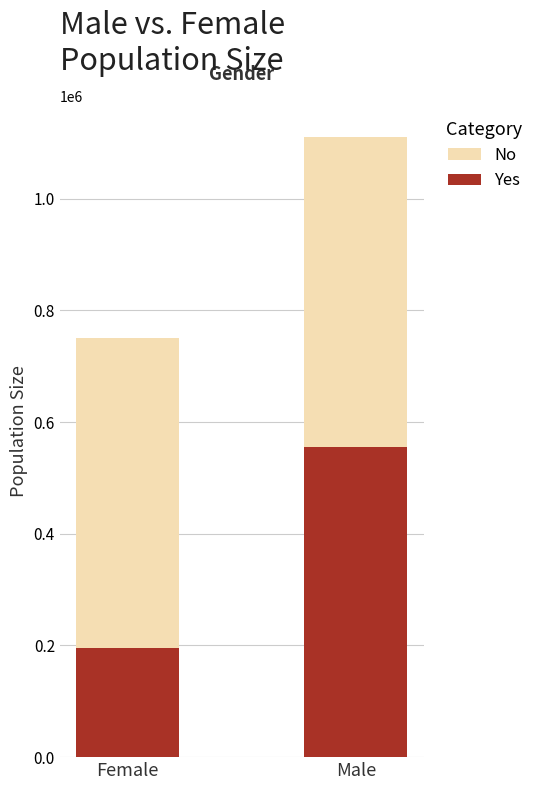

Reading right to left, list the values for the Yes series.

555845	195719